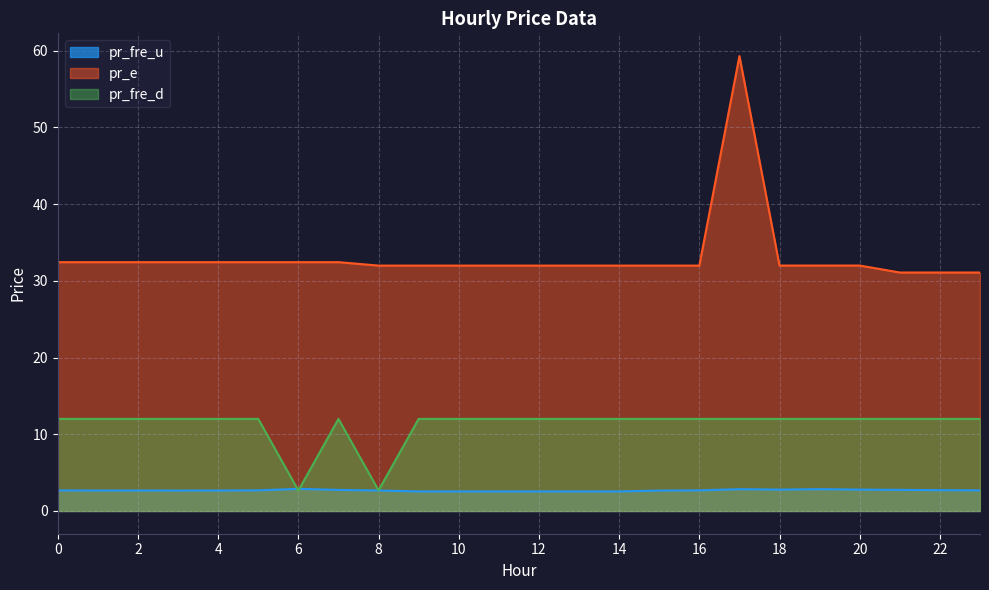

What is the value of the pr_fre_d point at the 12th from the left?

12.0